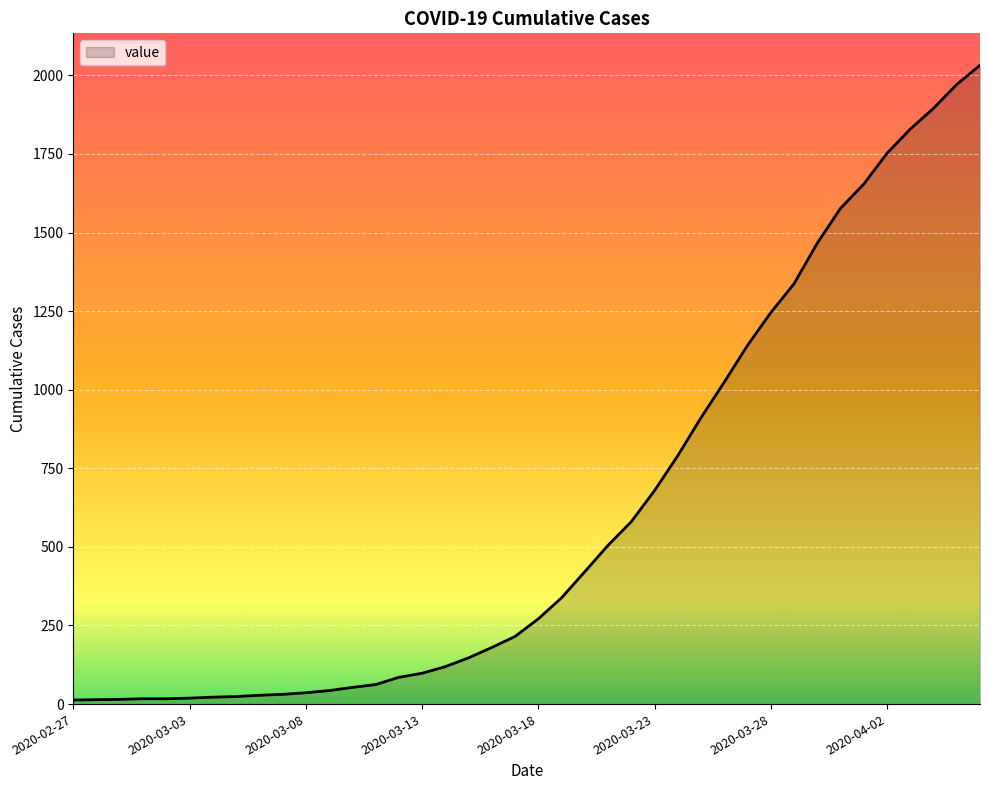

What is the maximum value shown in the chart?

2032